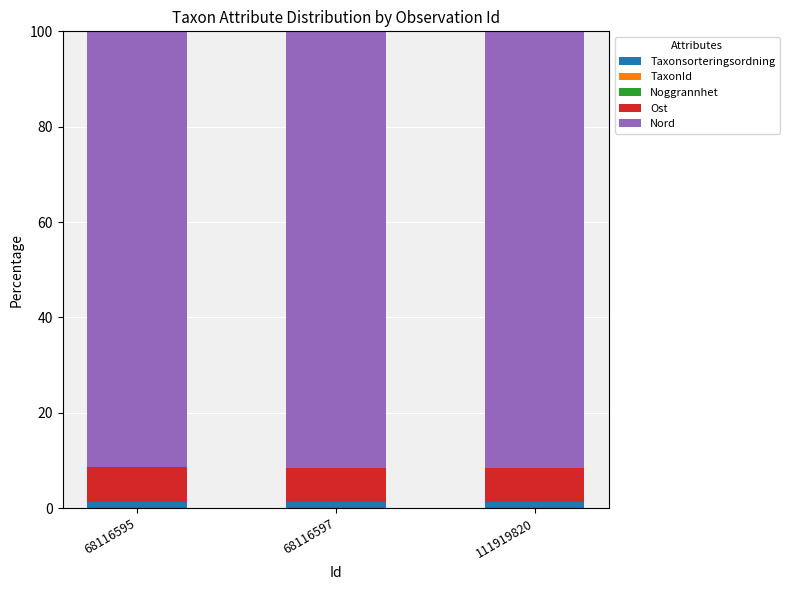

What is the sum of all Taxonsorteringsordning values?

3.6